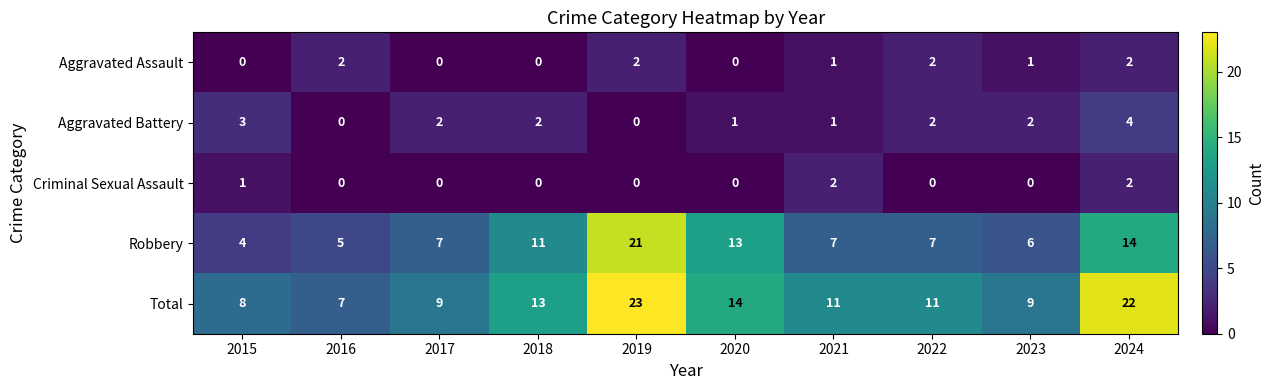

Which category has the highest value in the Robbery series?

2019